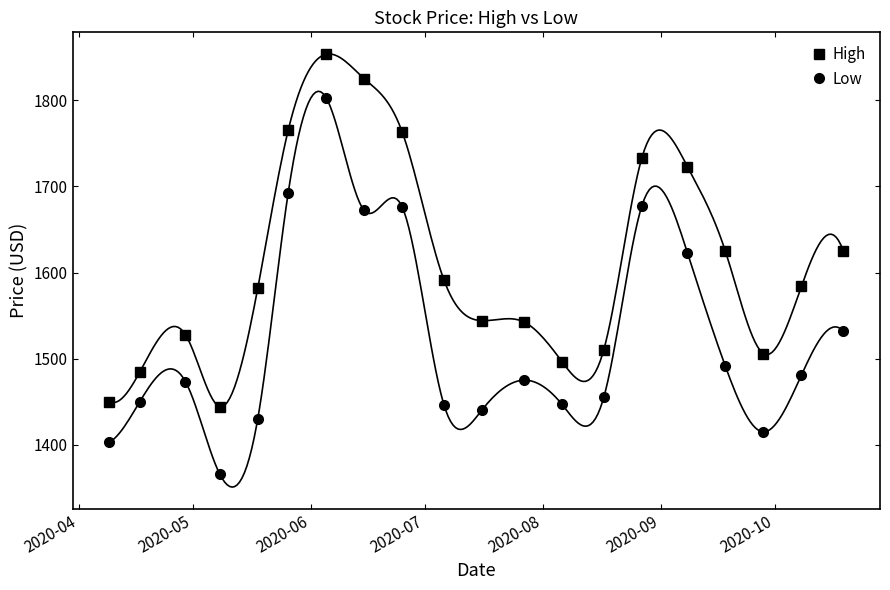

True or false: High and Low intersect in this chart.

False